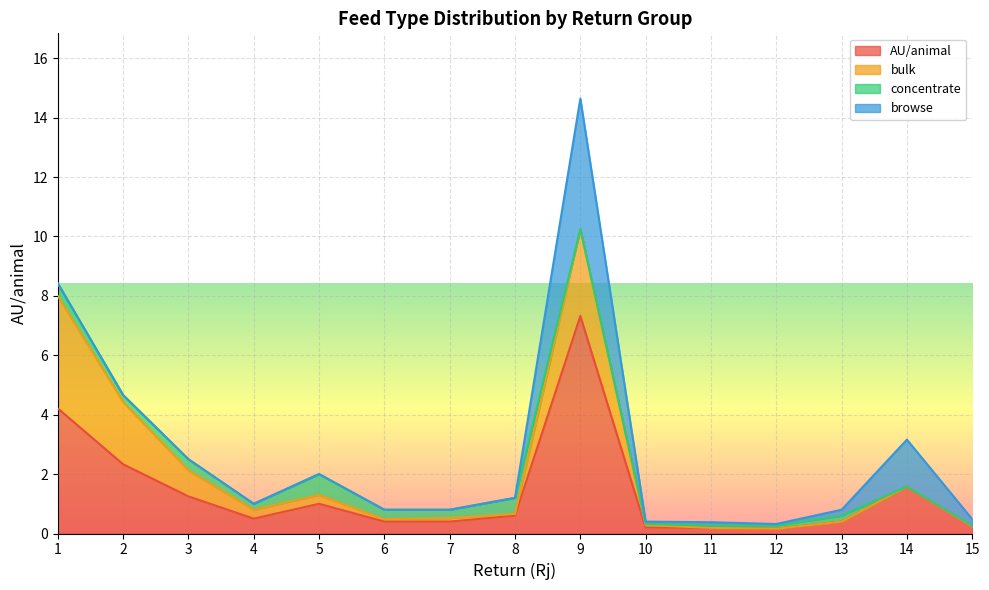

What is the average value of the browse series?

0.4